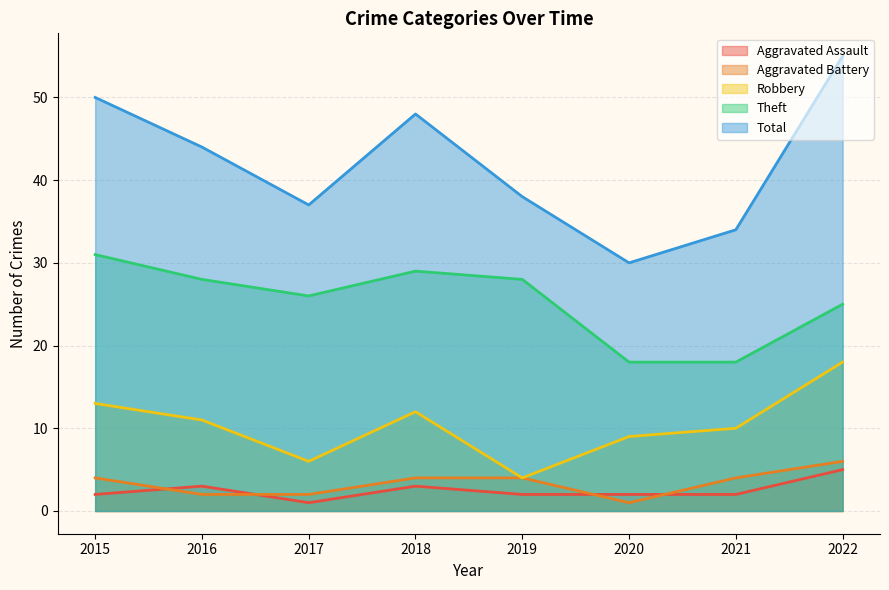

Which category has the highest value in the Theft series?

2015